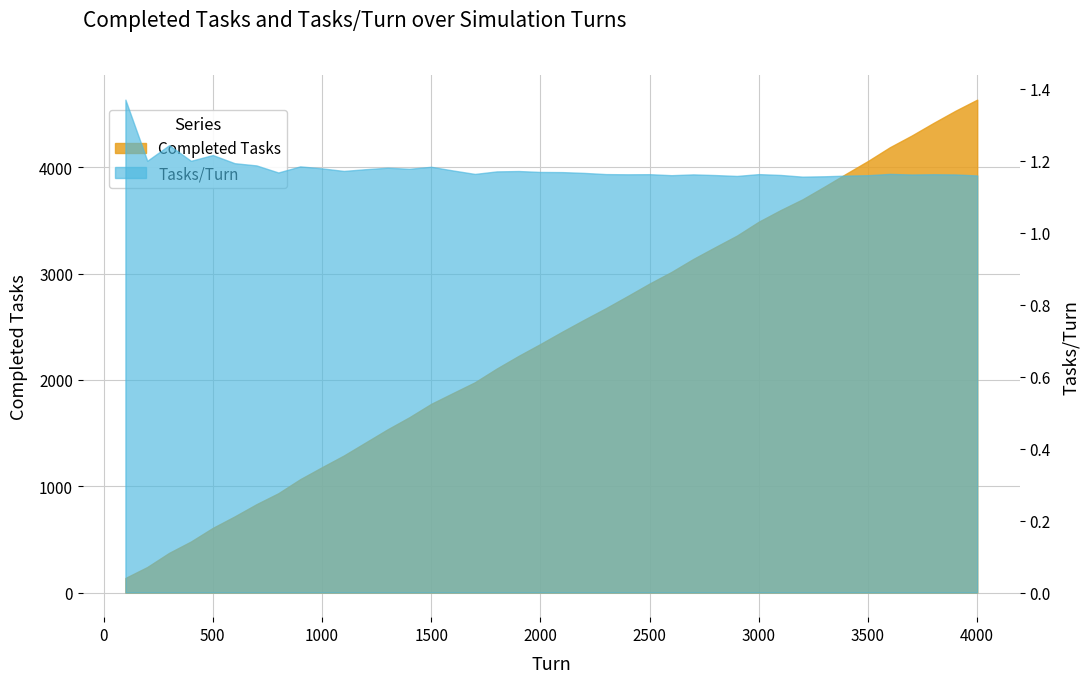

Rank the categories by Completed Tasks value from lowest to highest.

100, 200, 300, 400, 500, 600, 700, 800, 900, 1000, 1100, 1200, 1300, 1400, 1500, 1600, 1700, 1800, 1900, 2000, 2100, 2200, 2300, 2400, 2500, 2600, 2700, 2800, 2900, 3000, 3100, 3200, 3300, 3400, 3500, 3600, 3700, 3800, 3900, 4000